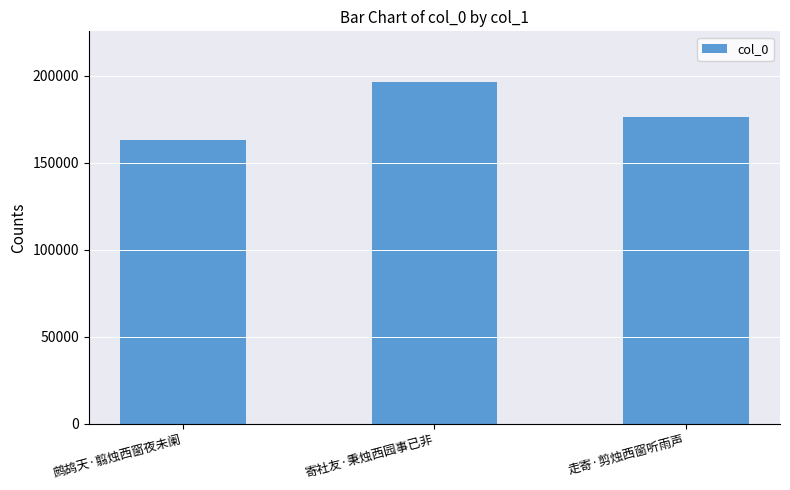

The value at 鹧鸪天·翦烛西窗夜未阑 is 212602. True or false?

False